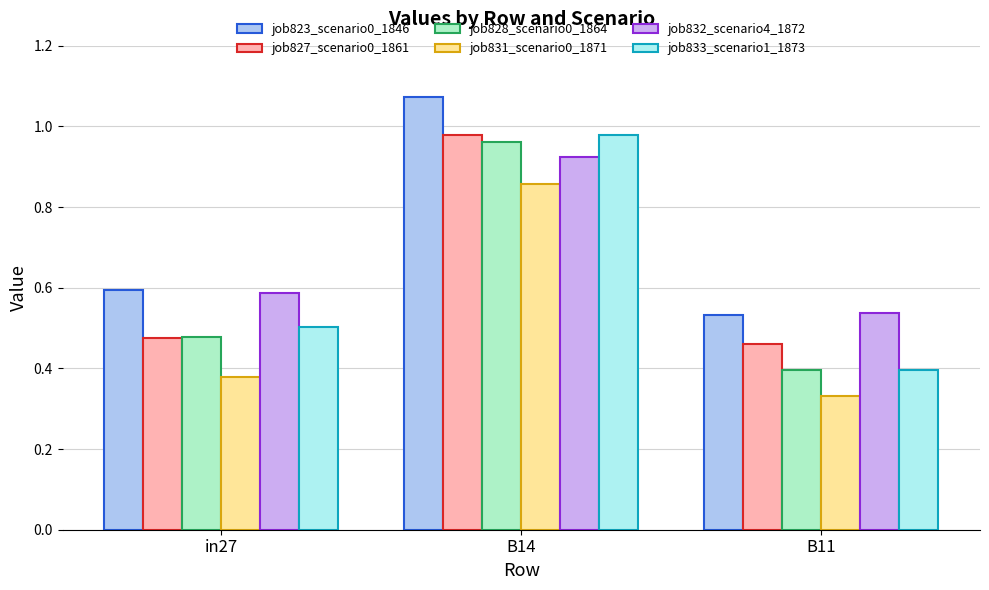

The job833_scenario1_1873 series shows 0.3 at in27. True or false?

False